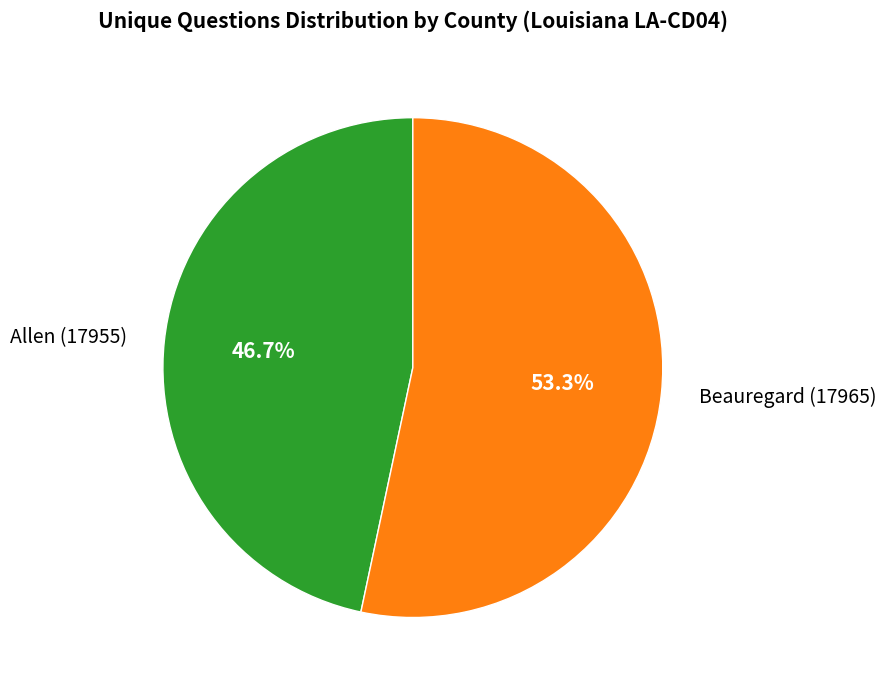

How many segments does this pie chart have?

2